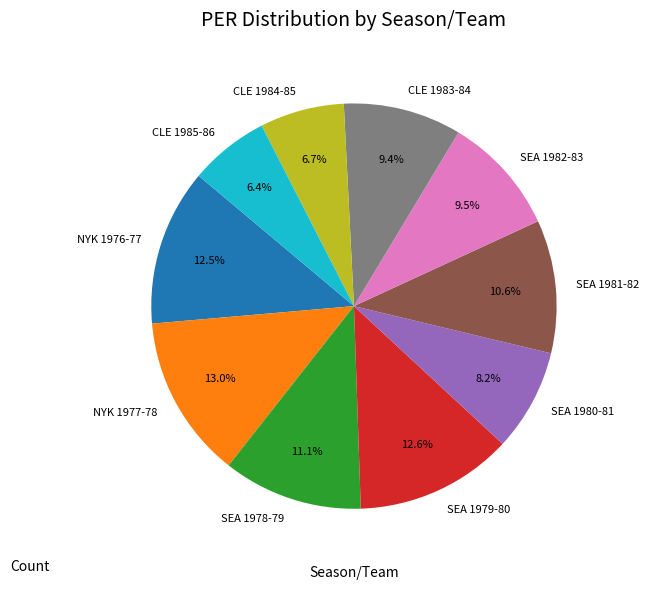

How many slices are in this pie chart?

10